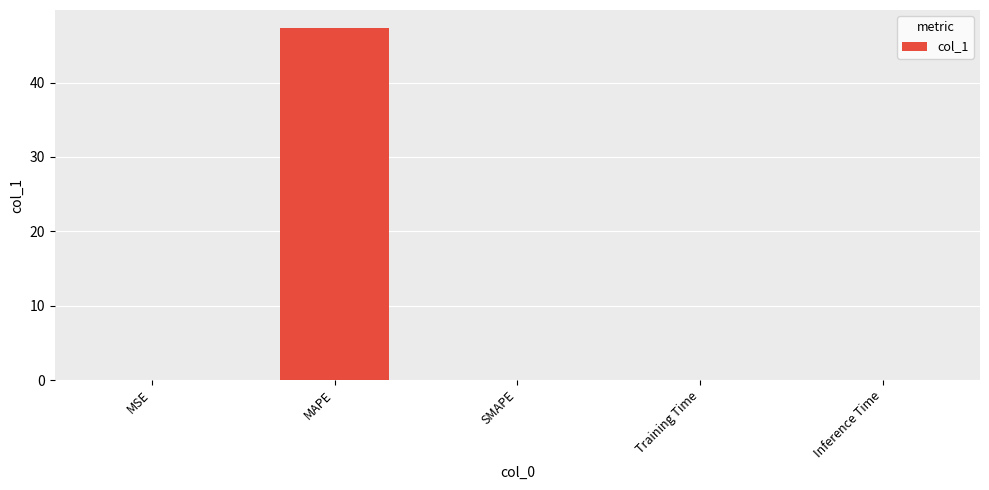

Which has a higher value, MAPE or SMAPE?

MAPE